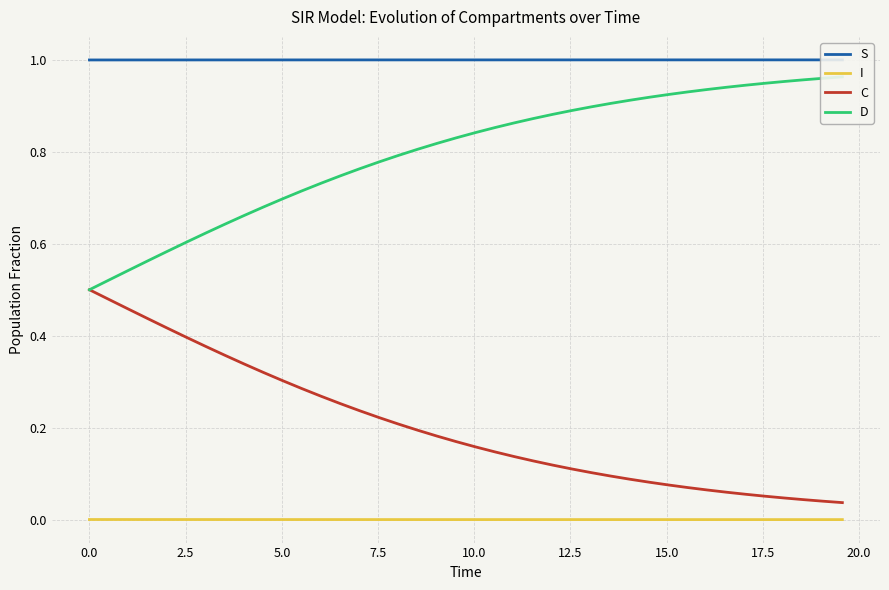

What is the sum of all S values?

40.0